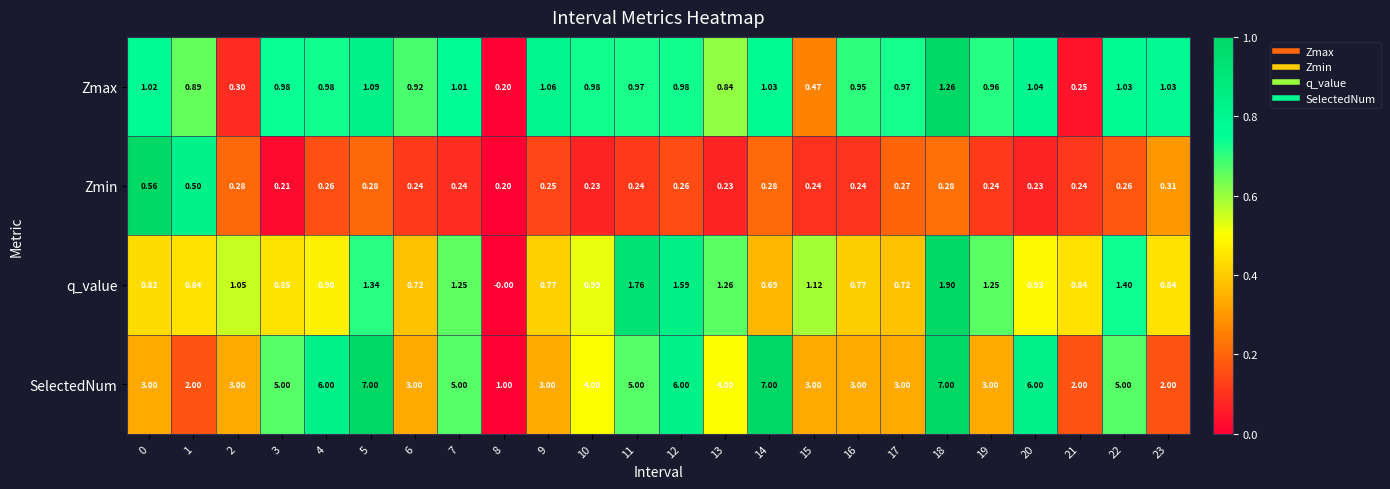

Which series has the largest total across all categories?

SelectedNum